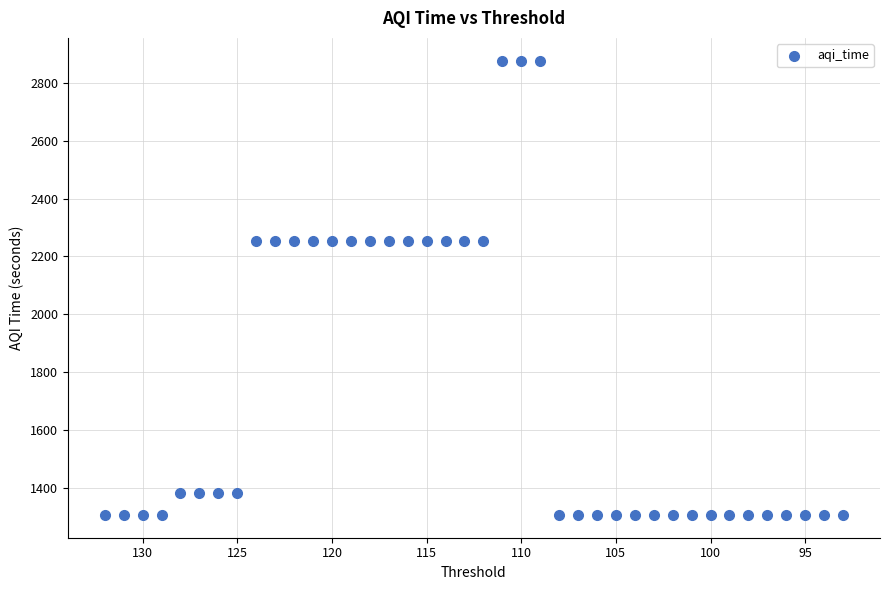

What is the range of X values (max minus min)?

39.0